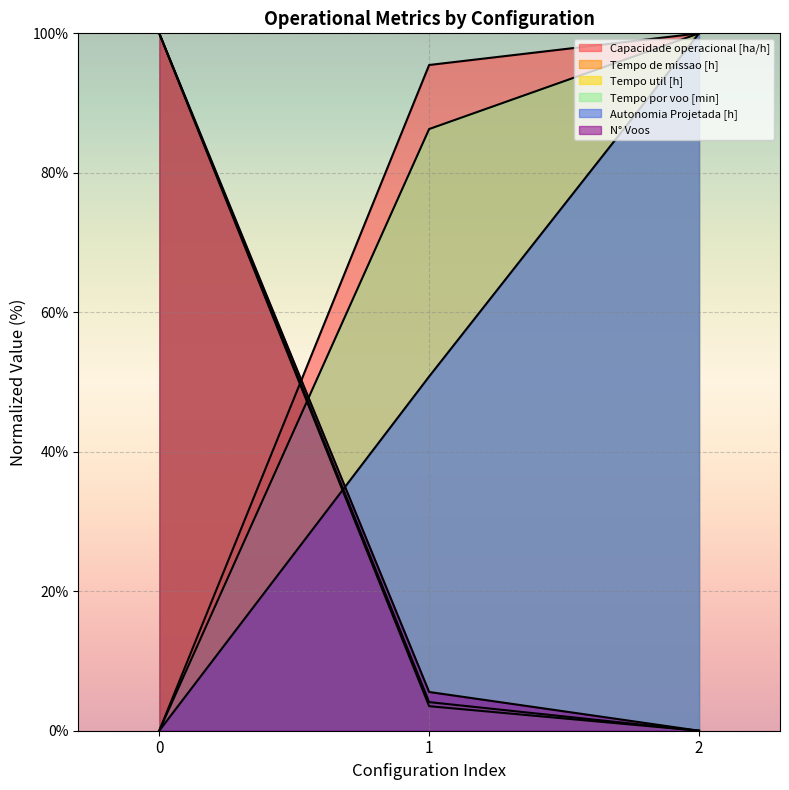

Reading left to right, transcribe all the data shown in this chart.

Capacidade operacional [ha/h]: 0.0	95.5	100.0
Tempo de missao [h]: 100.0	4.1	0.0
Tempo util [h]: 100.0	3.5	0.0
Tempo por voo [min]: 0.0	86.3	100.0
Autonomia Projetada [h]: 0.0	50.8	100.0
N° Voos: 100.0	5.6	0.0